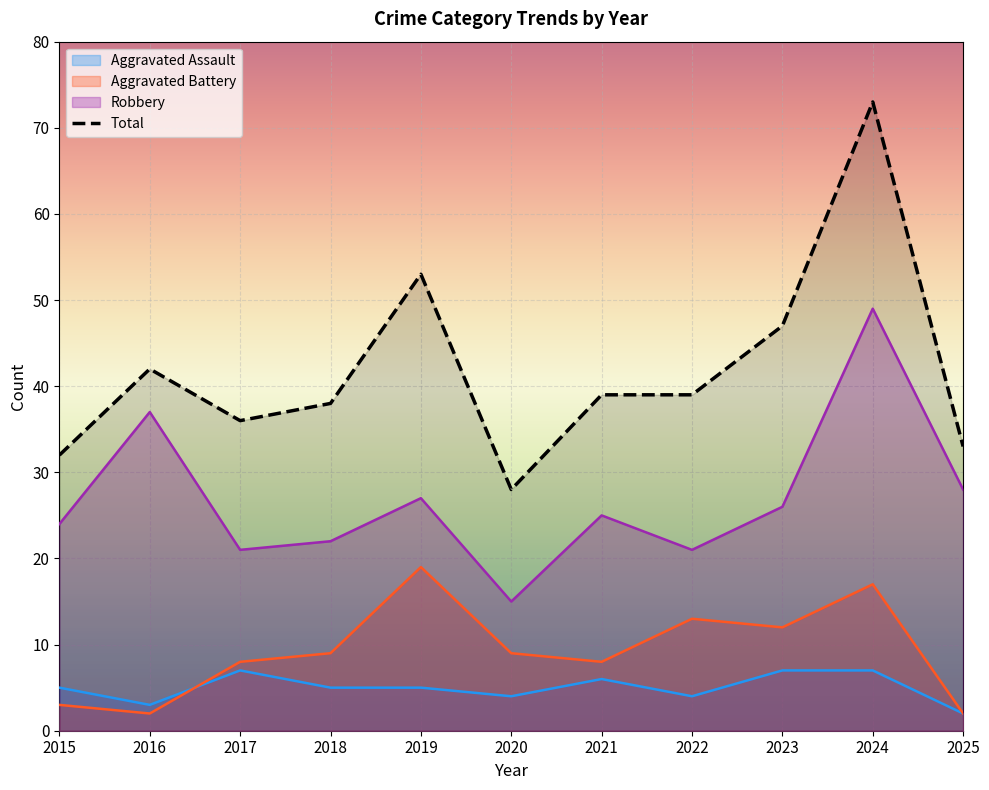

Does the chart display data point markers on the line(s)?

No